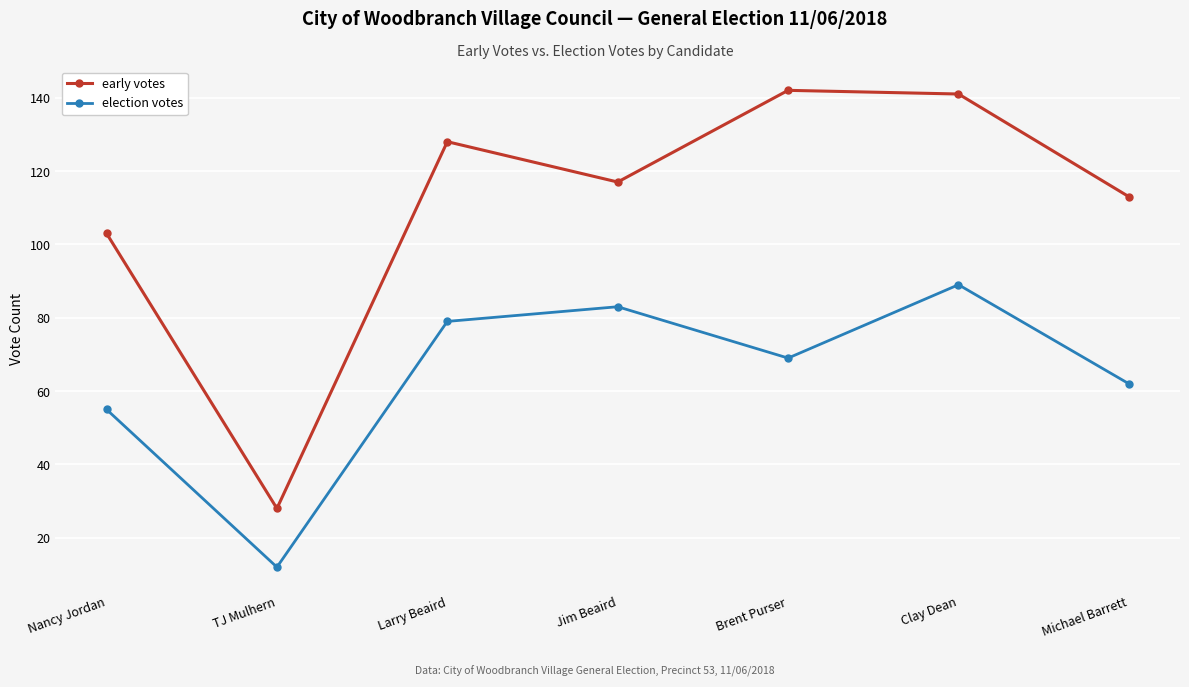

Which series has the largest total across all categories?

early votes